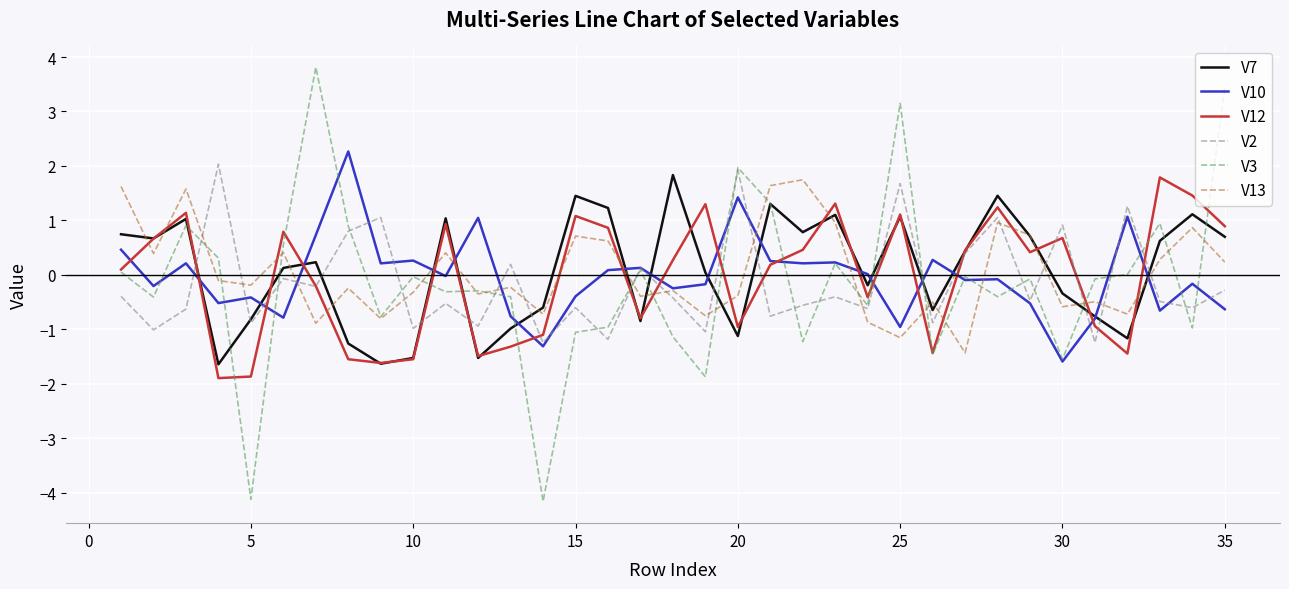

After their last crossing, which series has the higher values: V13 or V2?

V13